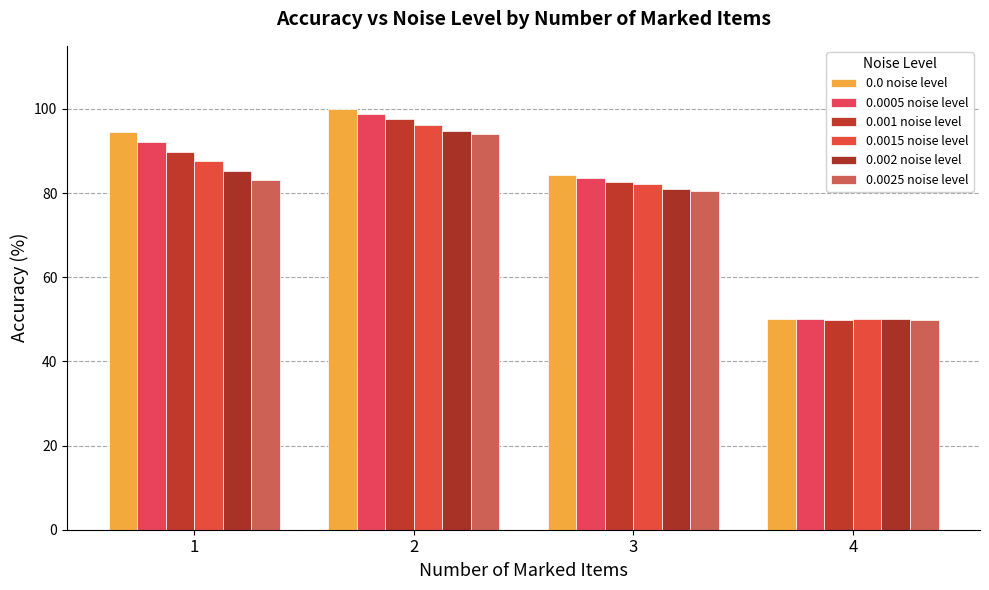

Which series has the largest total across all categories?

0.0 noise level